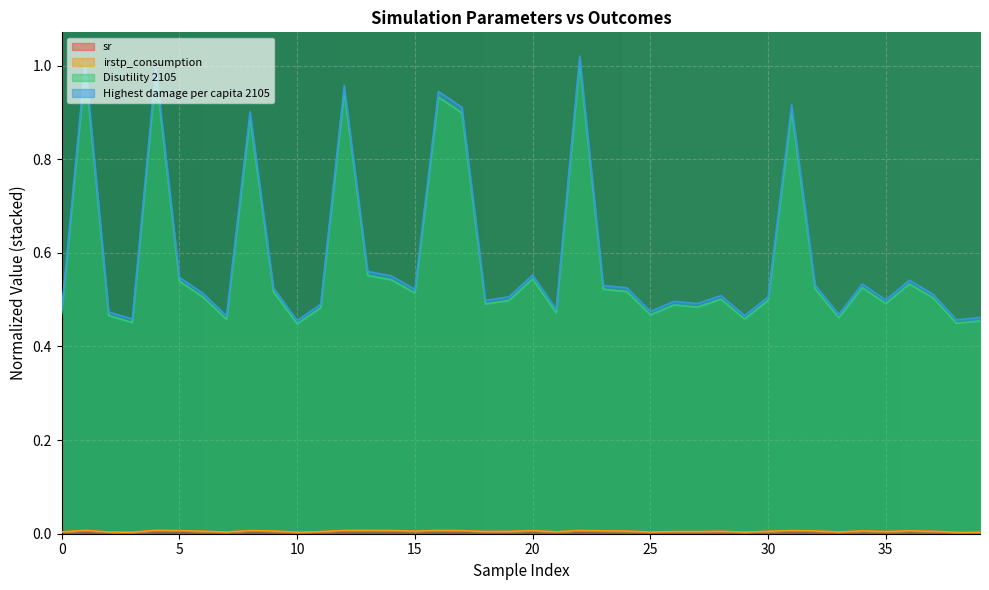

True or false: Highest damage per capita 2105 and sr cross at least once.

False